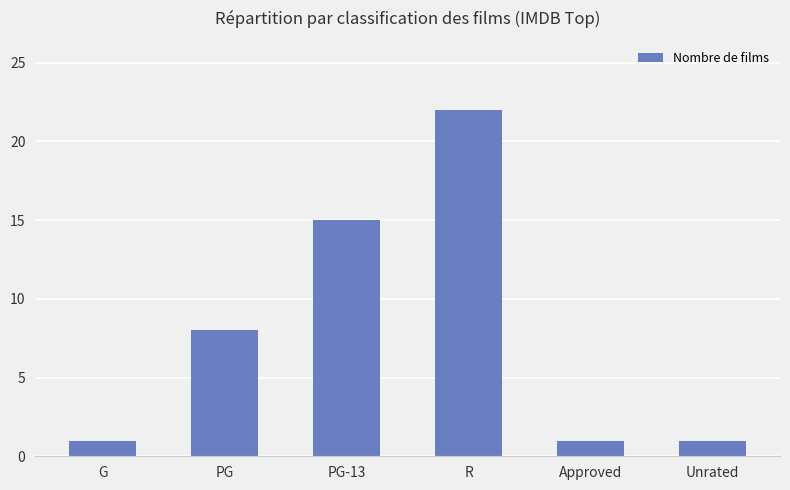

True or false: the data shows 4 at PG.

False